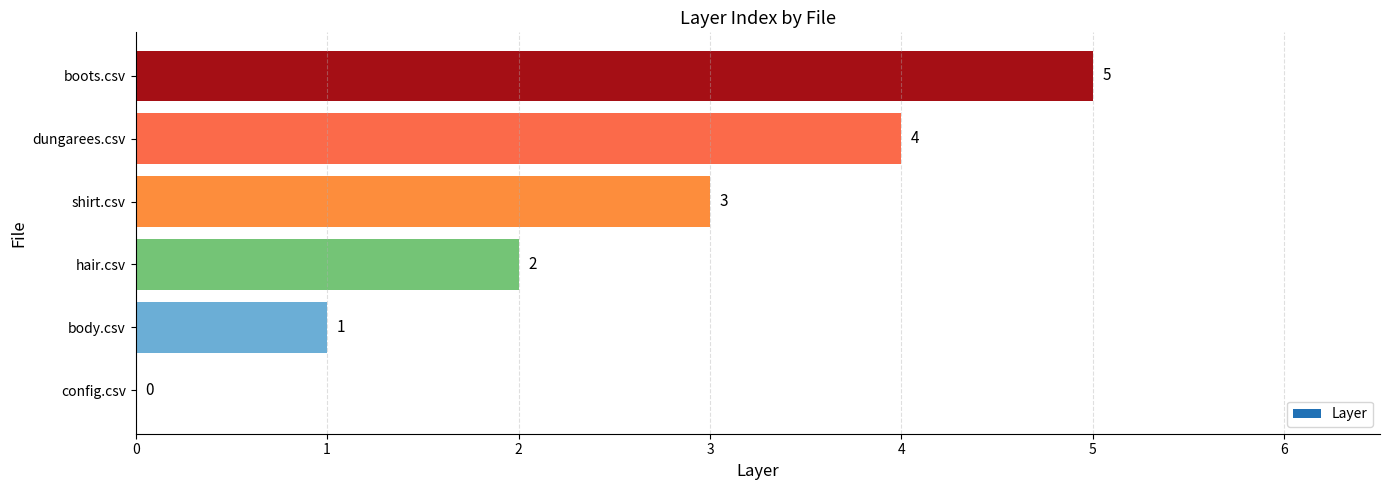

True or false: the data shows 7 at dungarees.csv.

False